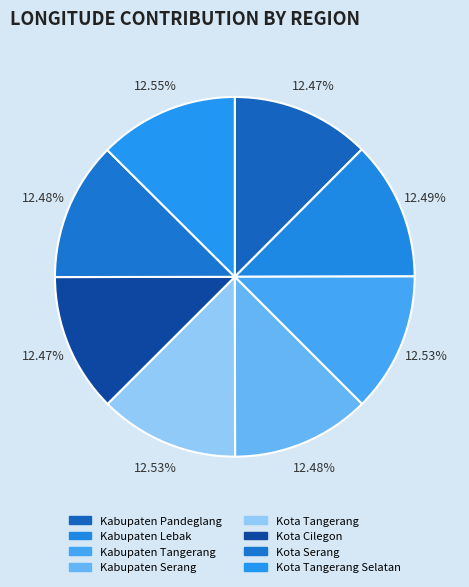

To the nearest percent, what portion does Kabupaten Tangerang represent?

13%